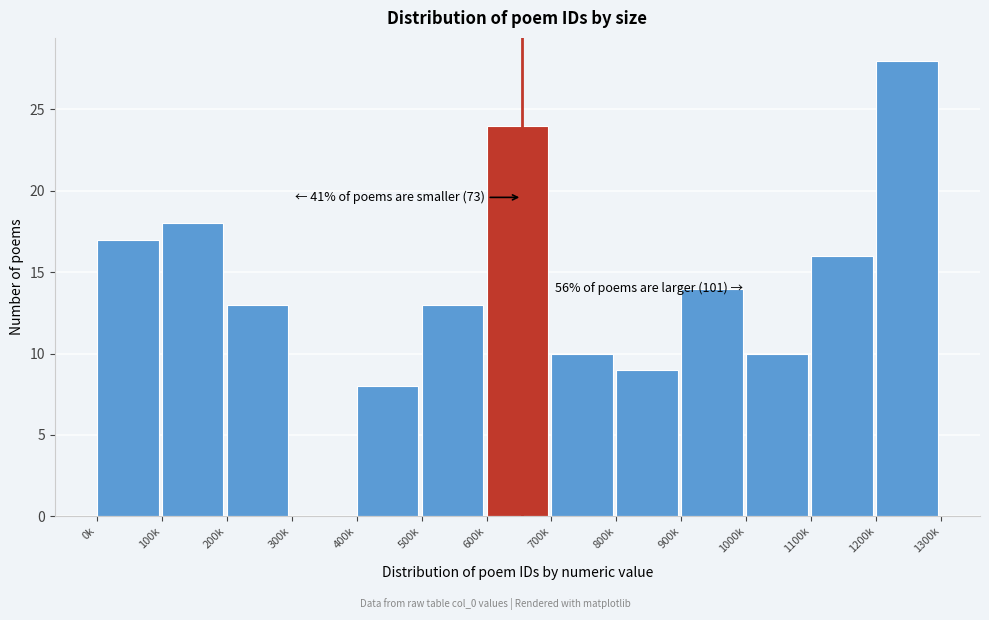

Reading left to right, list all the values displayed in this chart.

0k=17	100k=18	200k=13	300k=0	400k=8	500k=13	600k=24	700k=10	800k=9	900k=14	1000k=10	1100k=16	1200k=28